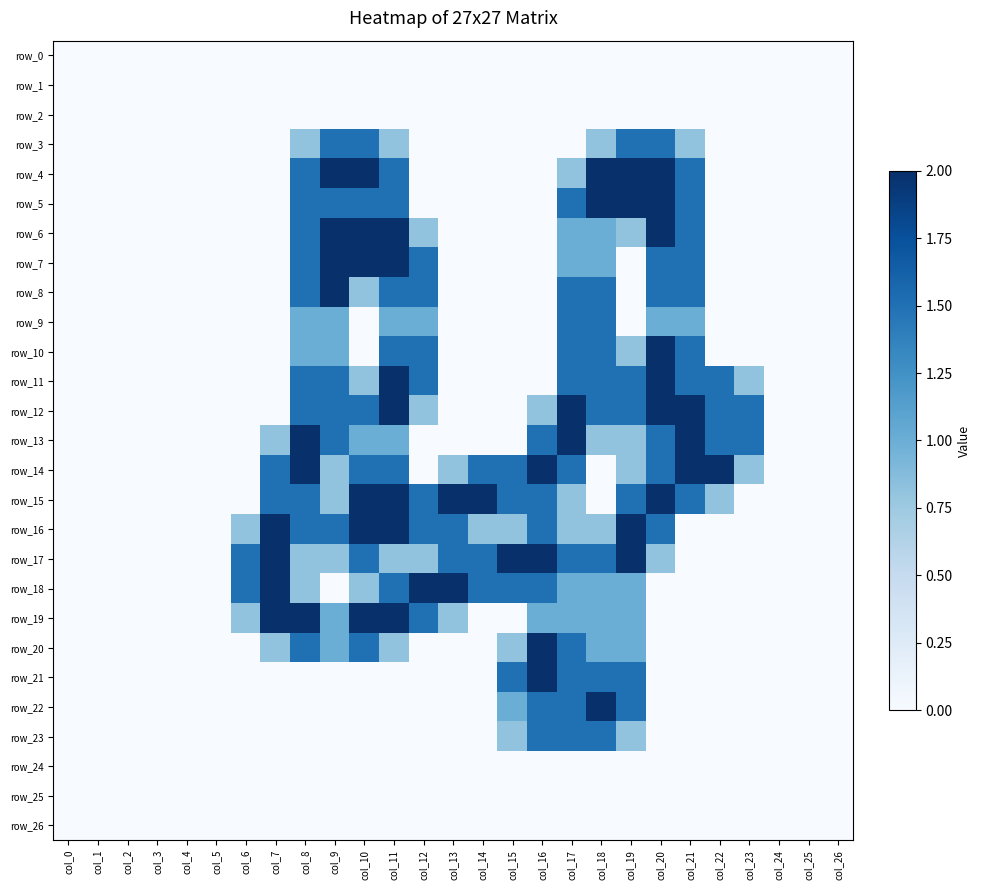

At which category is the sum across all series the highest?

col_11